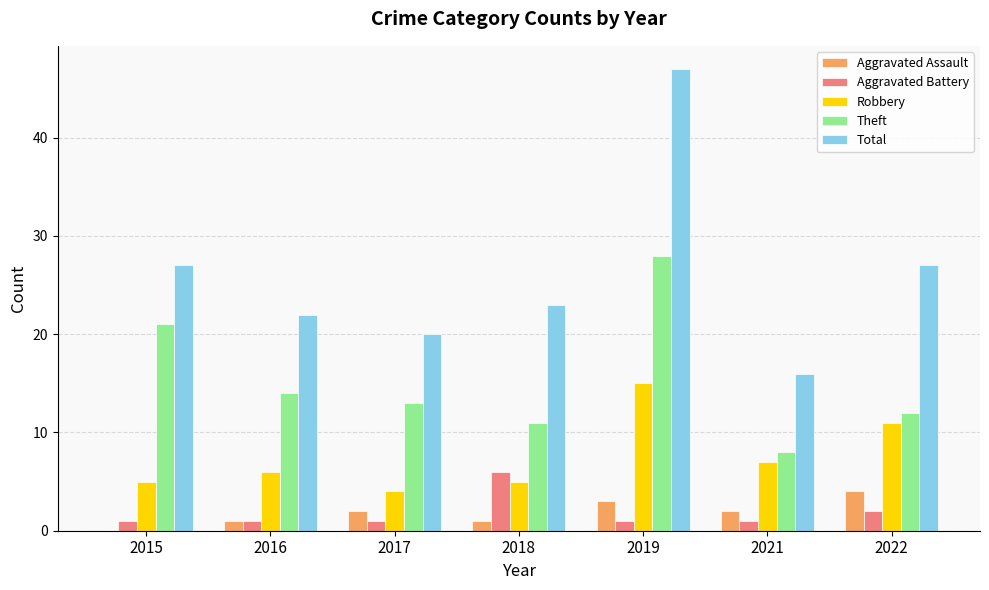

What is the maximum value for Aggravated Assault?

4